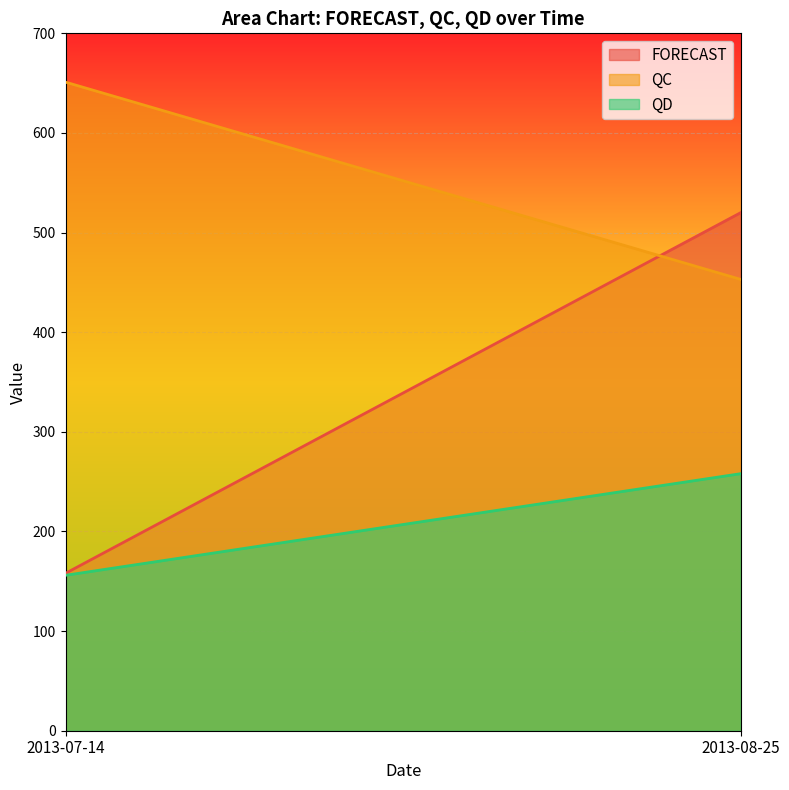

Is it true that FORECAST equals 520 at 2013-08-25?

True